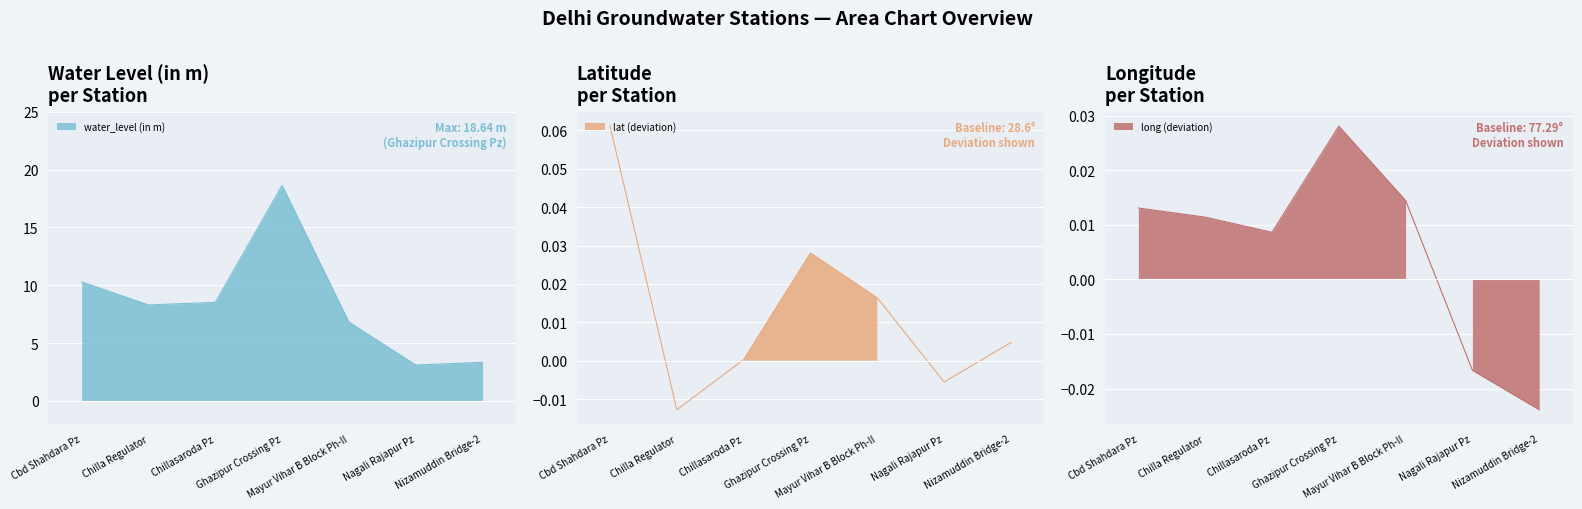

The long series shows 0.0 at Chilla Regulator. True or false?

False